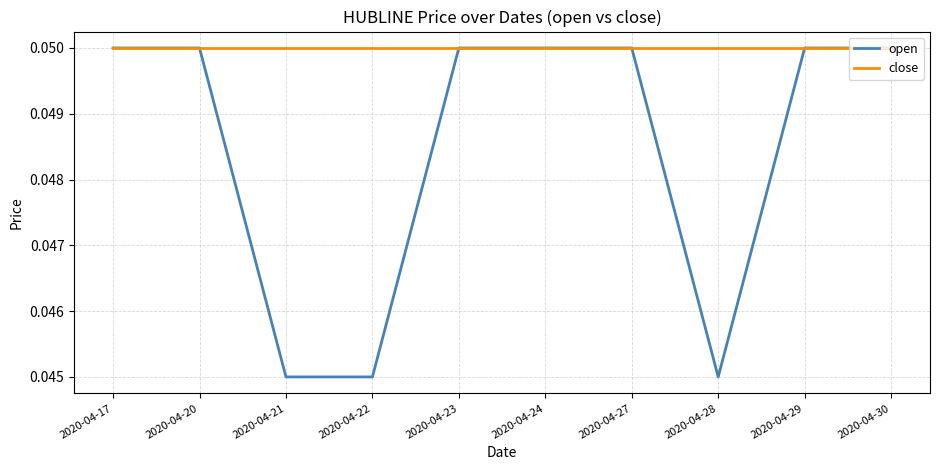

The value of close at 2020-04-30 is 0.0. True or false?

False